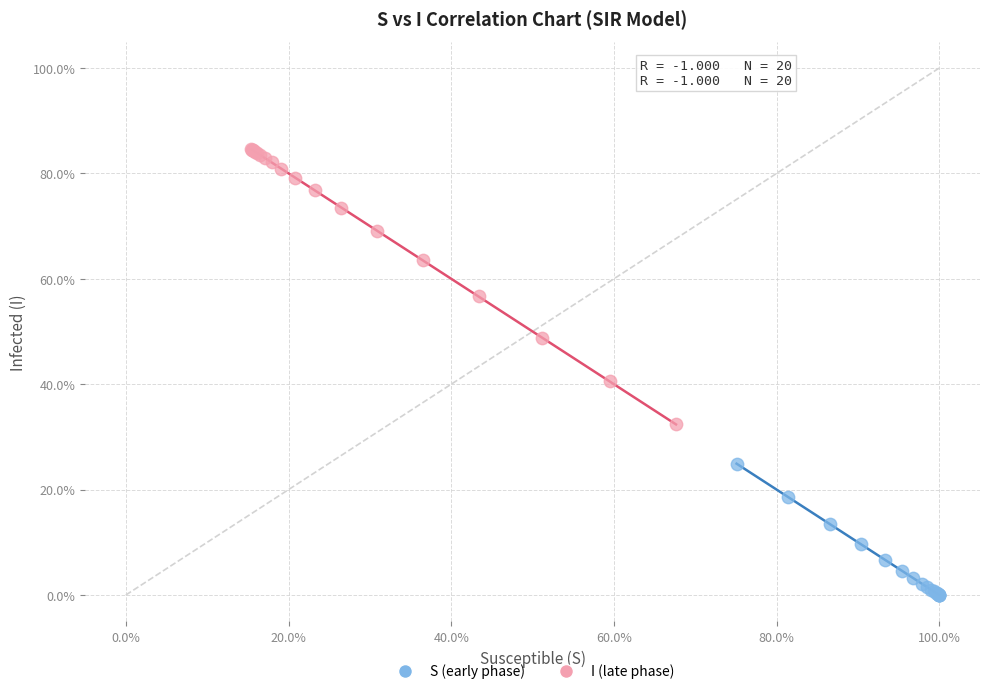

Which series has the widest spread of Y values?

I (late phase)